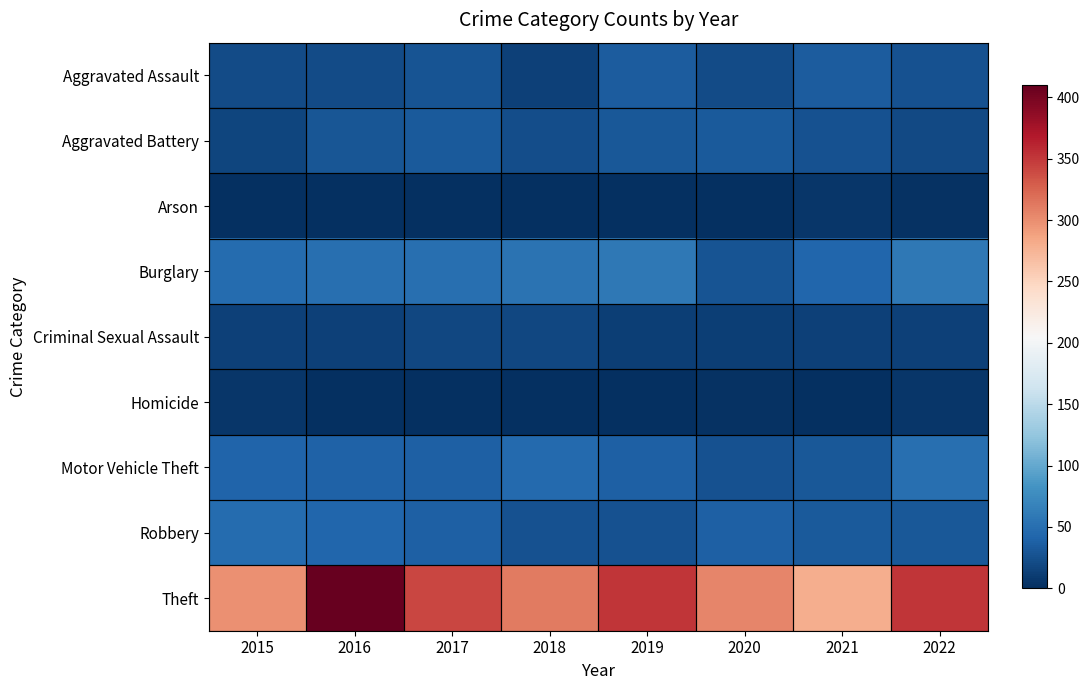

Count the number of categories in the chart.

8